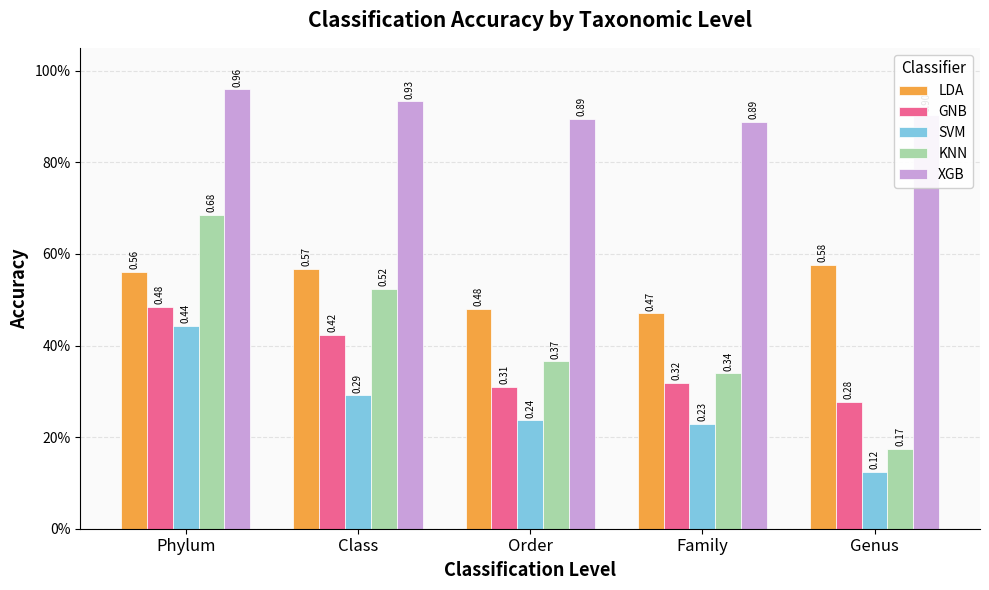

Reading left to right, extract all data points from this chart.

LDA: 0.6	0.6	0.5	0.5	0.6
GNB: 0.5	0.4	0.3	0.3	0.3
SVM: 0.4	0.3	0.2	0.2	0.1
KNN: 0.7	0.5	0.4	0.3	0.2
XGB: 1.0	0.9	0.9	0.9	0.9